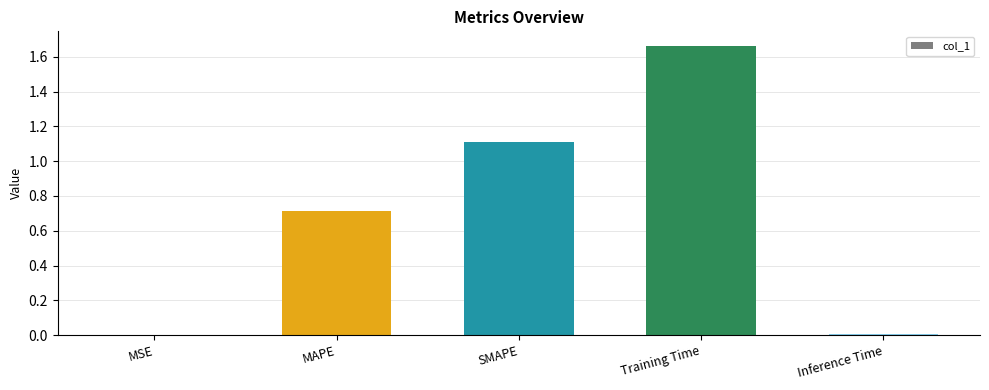

What is the sum of the values at MAPE and SMAPE?

1.8